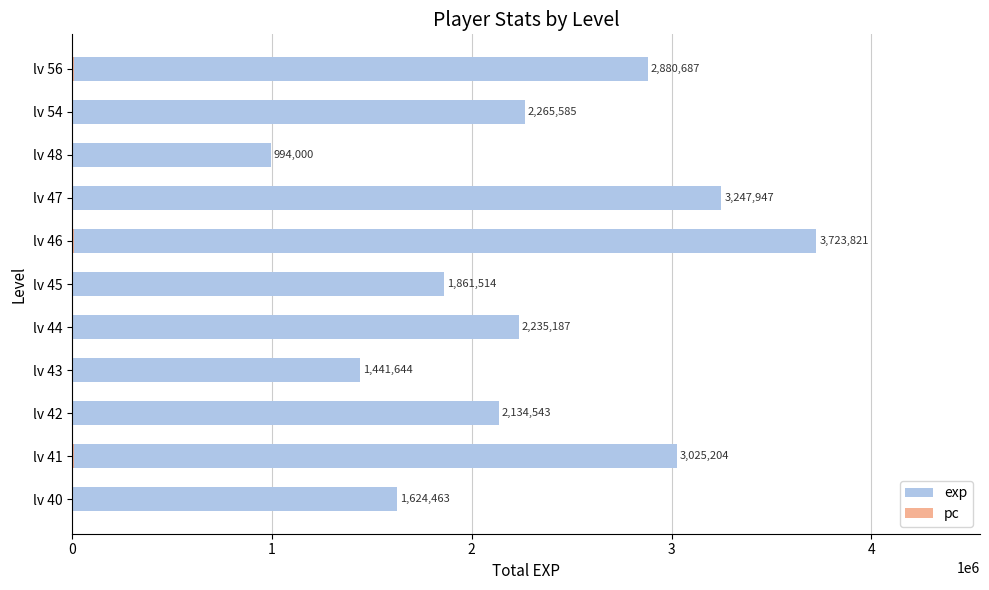

What is the average value of the pc series?

6434